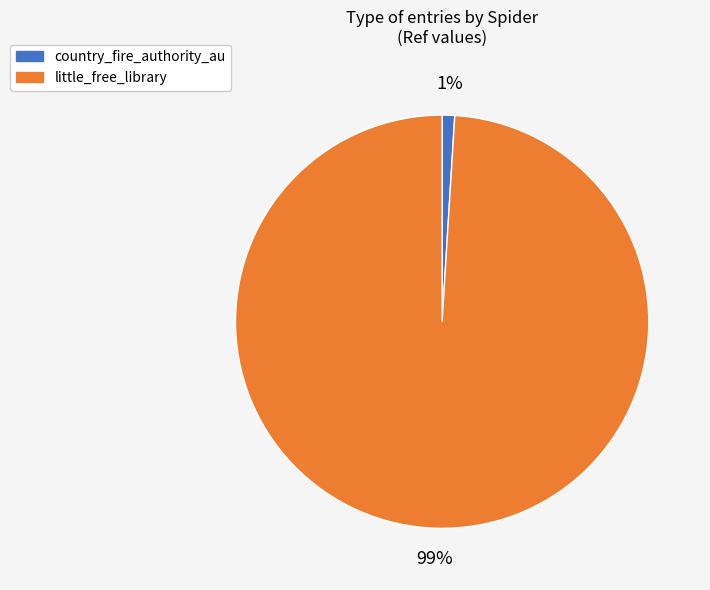

How many segments does this pie chart have?

2